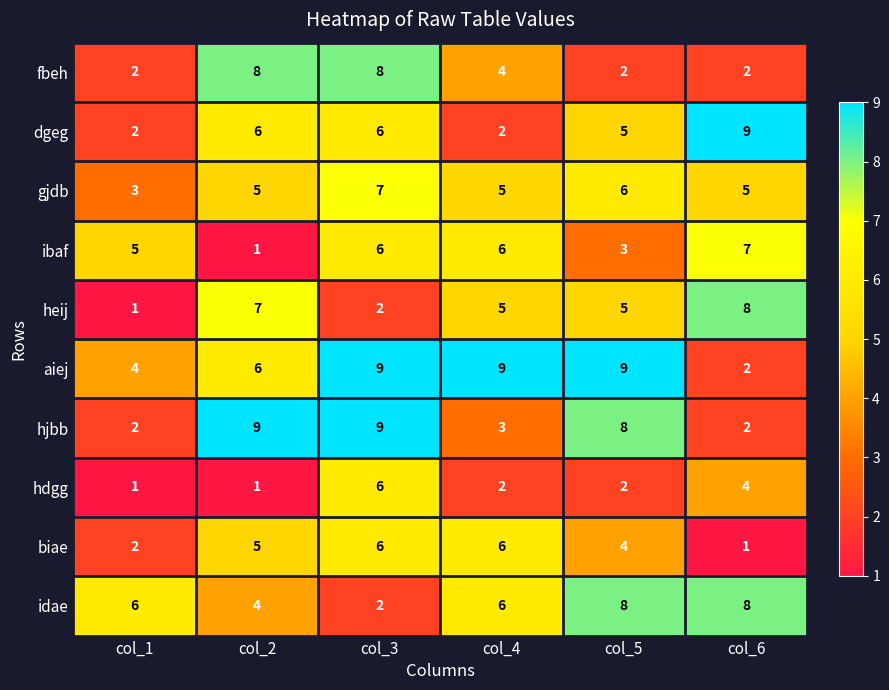

The value of hdgg at col_2 is 2. True or false?

False